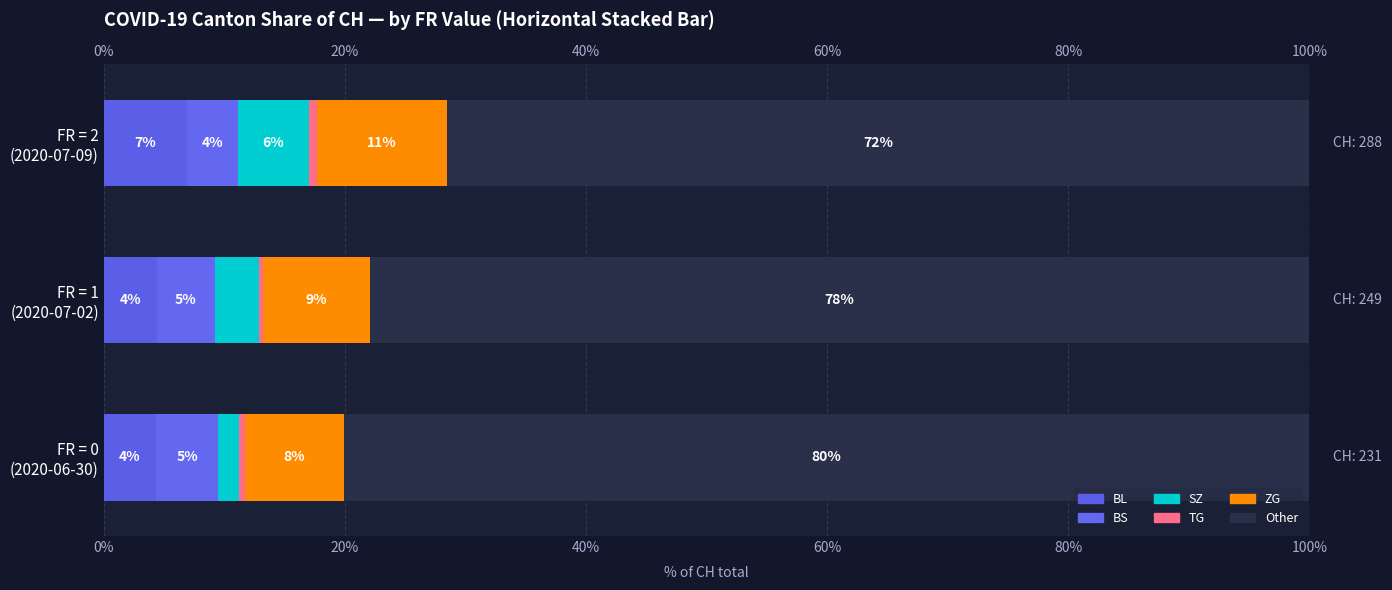

Count the number of categories in the chart.

3